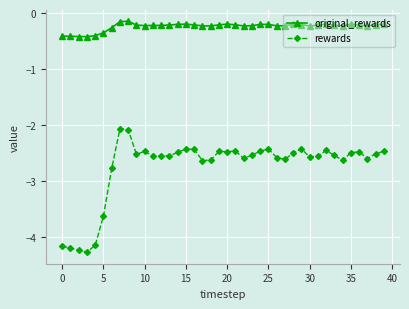

True or false: rewards has more than 1 points higher than both neighbors.

True